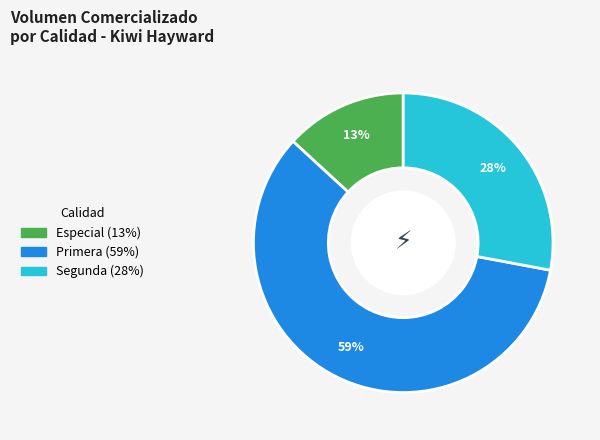

To the nearest percent, what is the average slice percentage?

33%